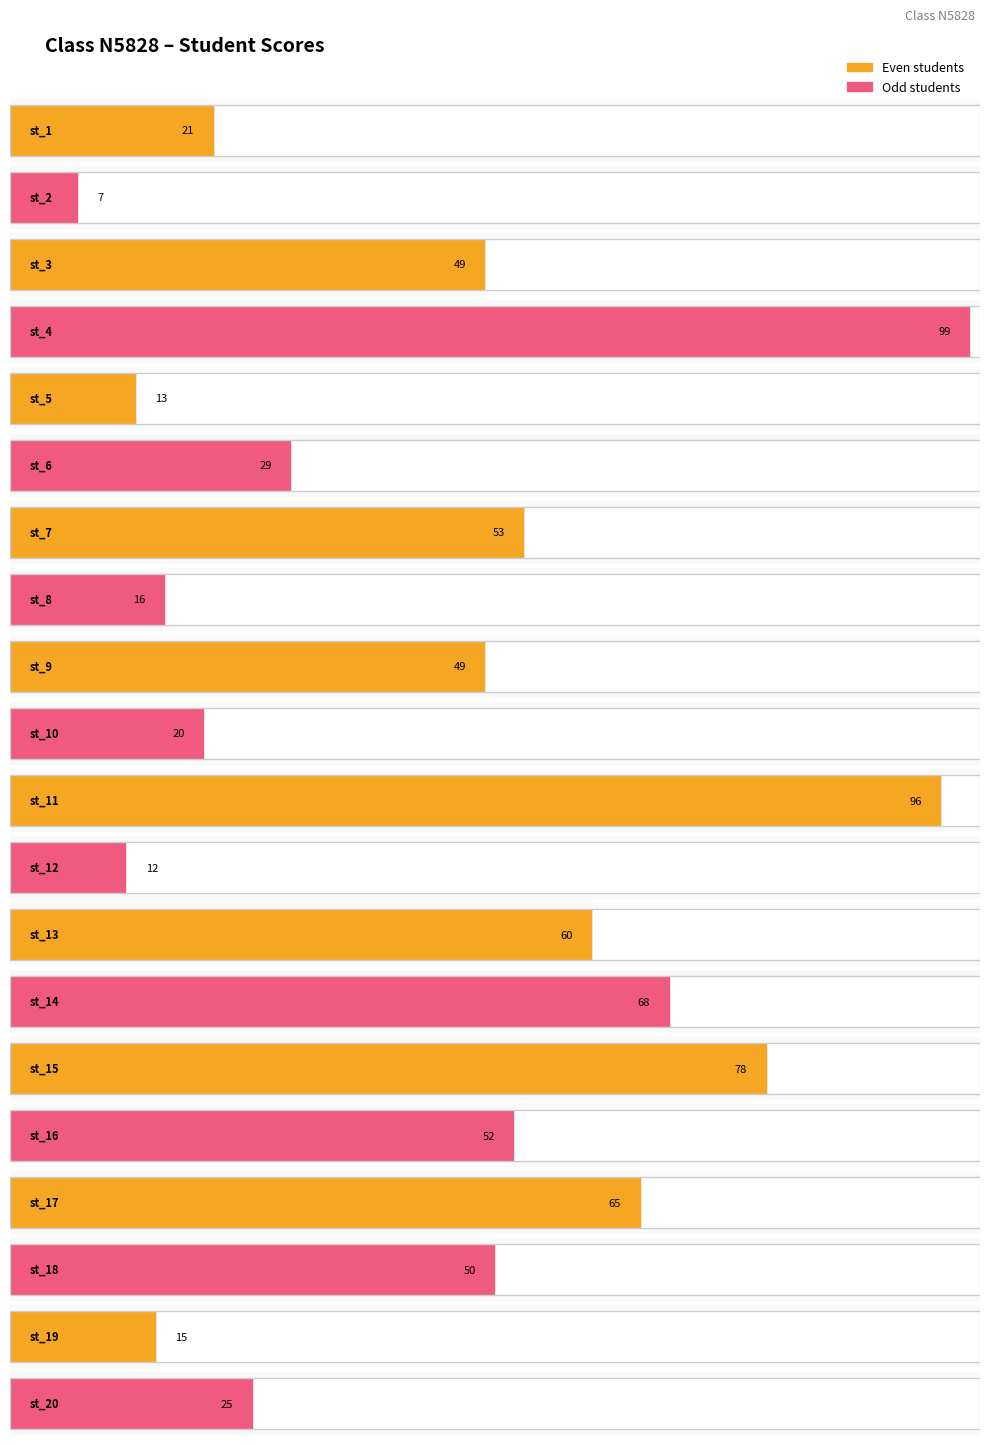

What is the value of the 1st bar from the left?

21